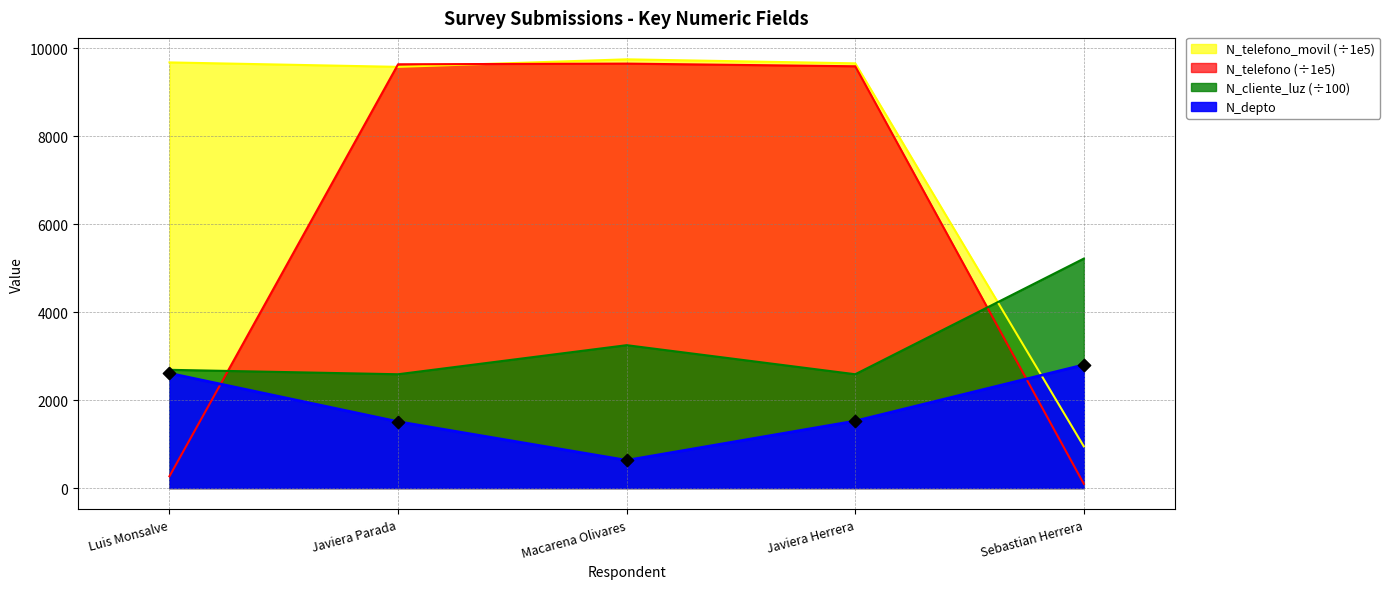

Which series has the largest total across all categories?

N_telefono_movil